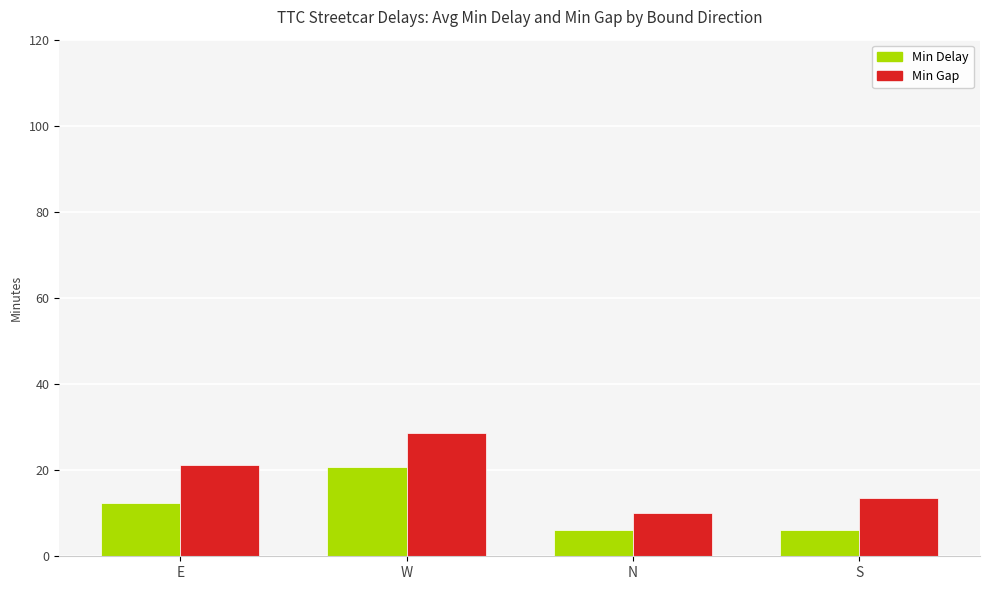

What is the difference between the second highest and second lowest values in the Min Gap series?

7.7